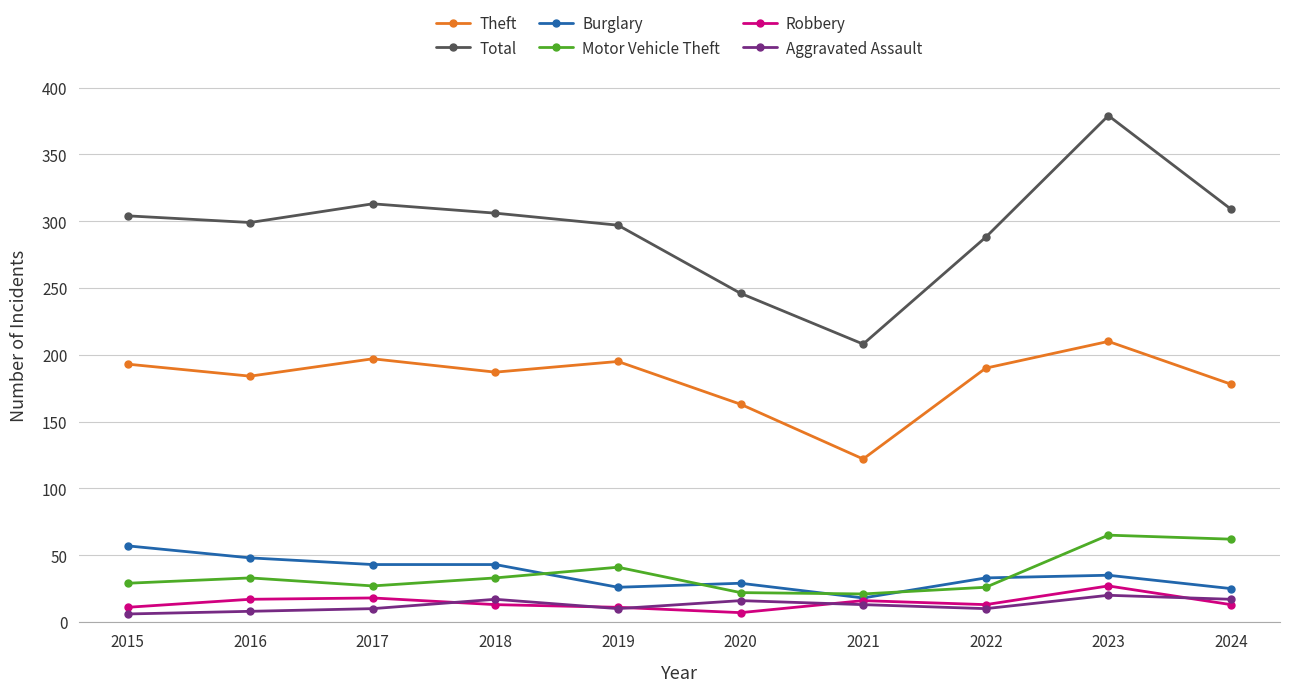

True or false: Theft has more than 0 interior local peaks.

True